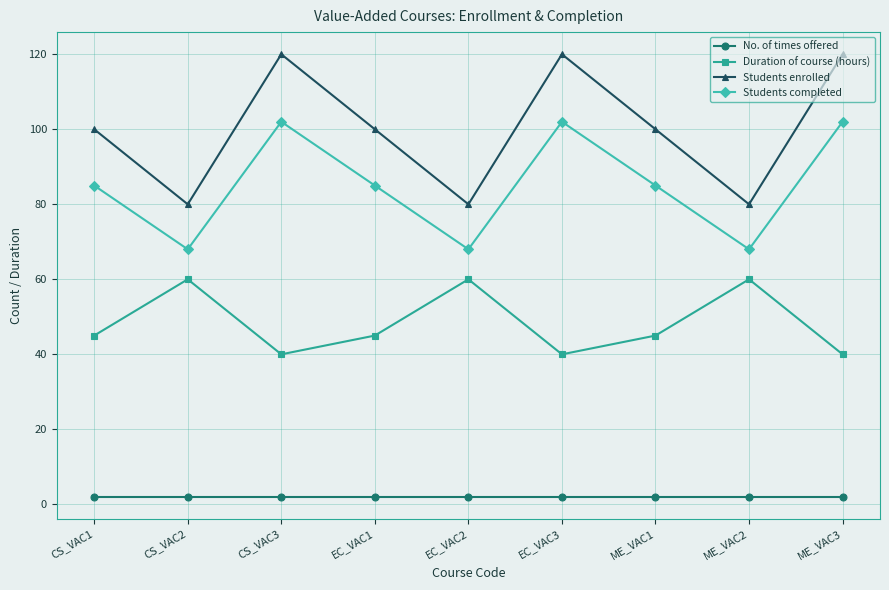

True or false: Students enrolled and No. of times offered cross at least once.

False